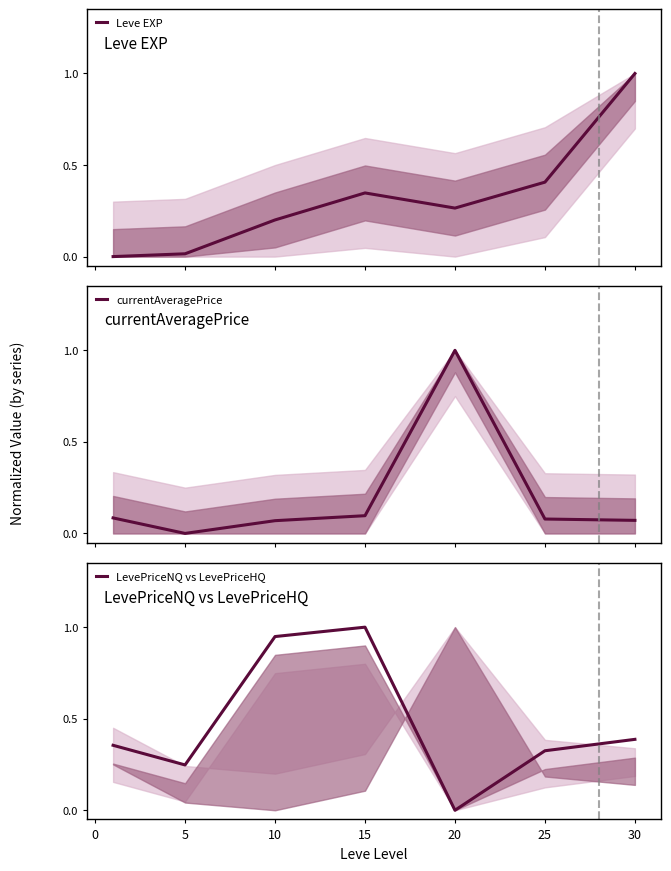

What is the maximum value for Leve EXP?

1.0